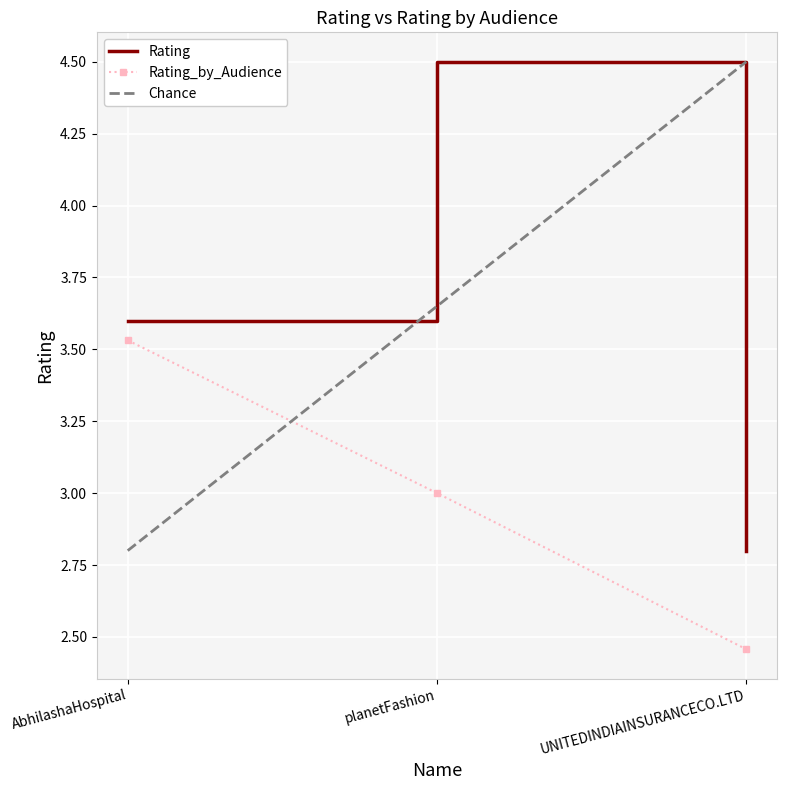

Is the value of Rating_by_Audience at AbhilashaHospital greater than the value of Rating at UNITEDINDIAINSURANCECO.LTD?

Yes